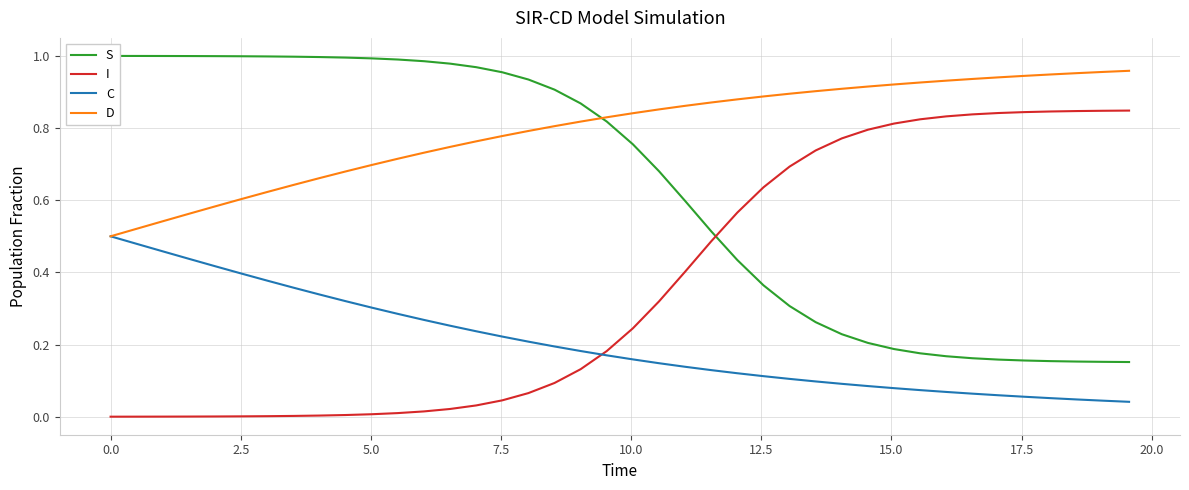

True or false: C has a value of 0.0 at 38.

False